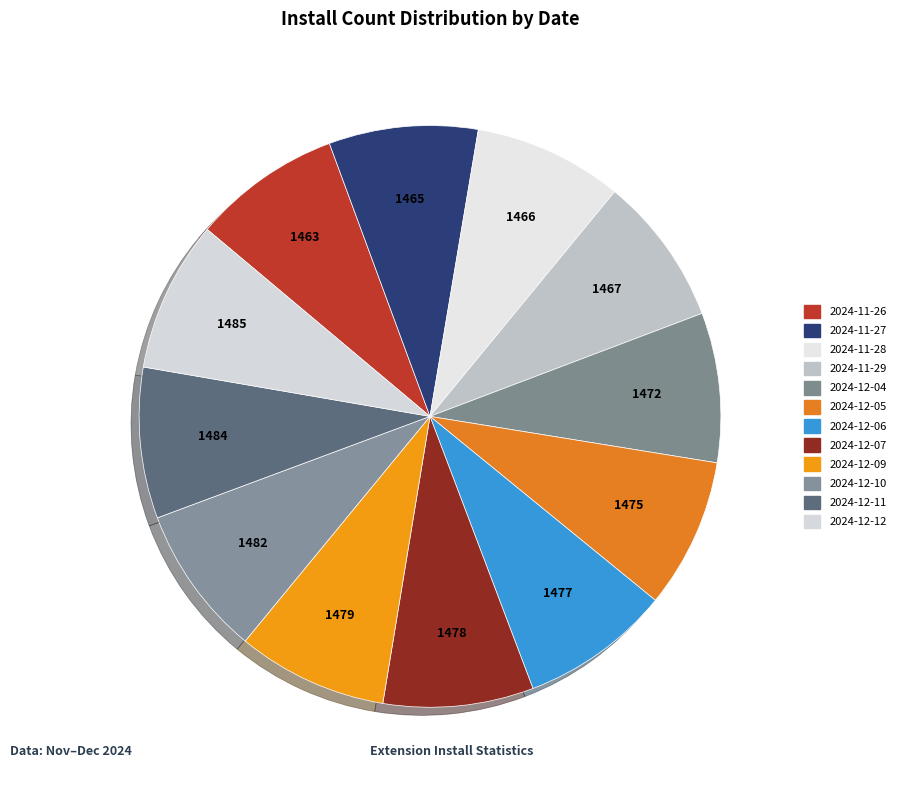

To the nearest percent, what percentage of the pie is 2024-12-04?

8%